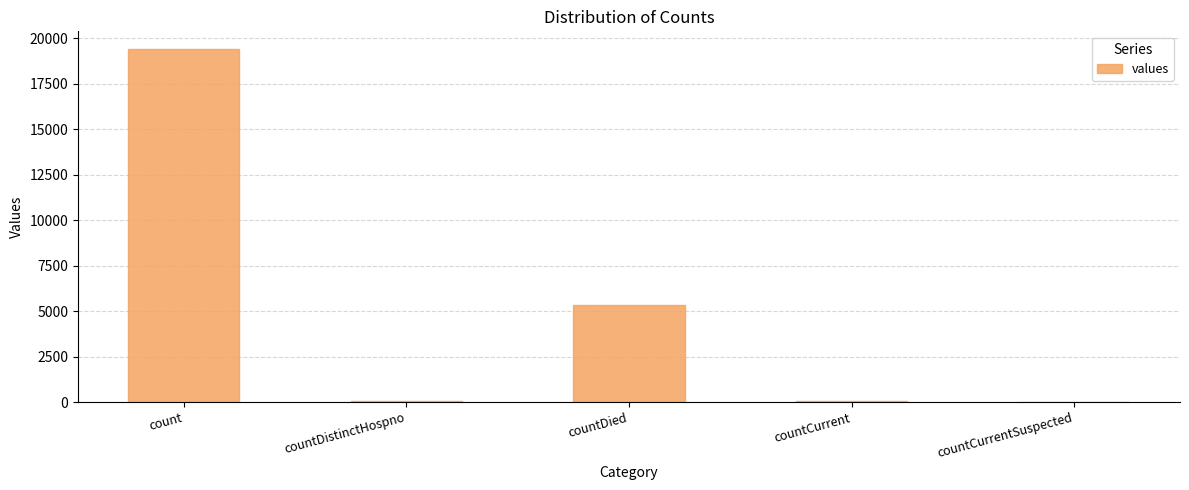

Are the bars grouped side by side (vs. stacked)?

No